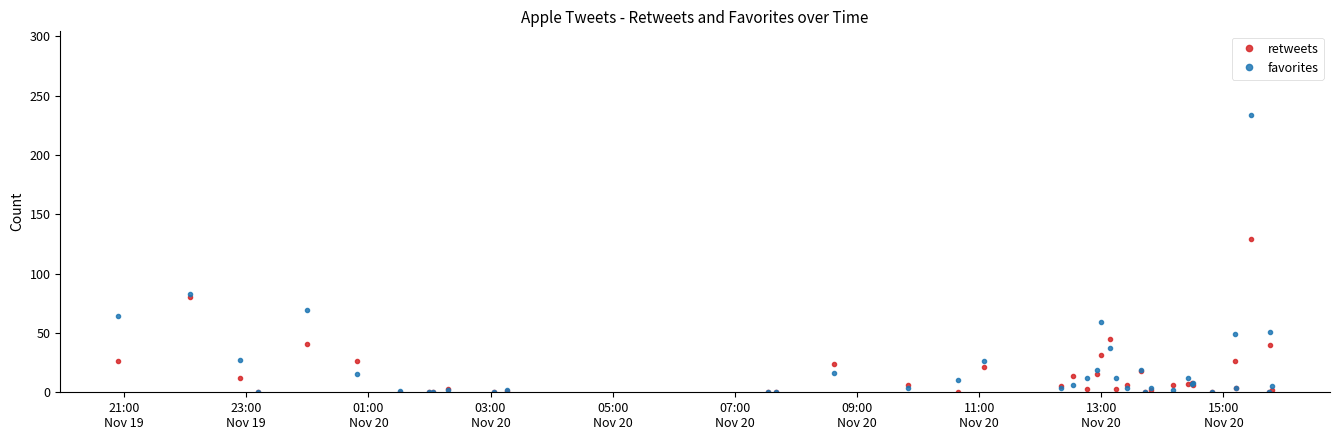

Count the number of data series in this chart.

2